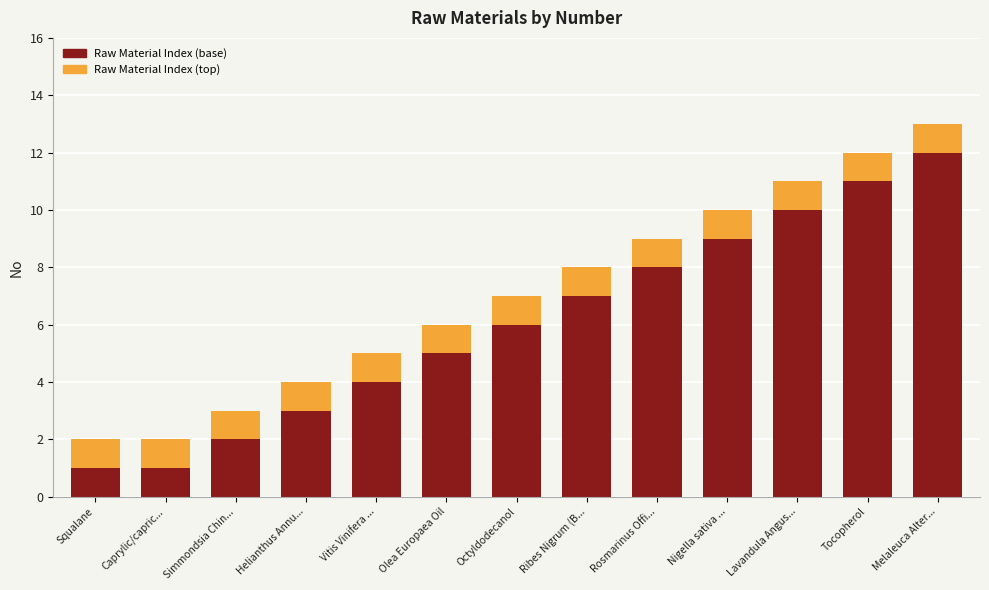

What is the maximum value for Raw Material Index (base)?

12